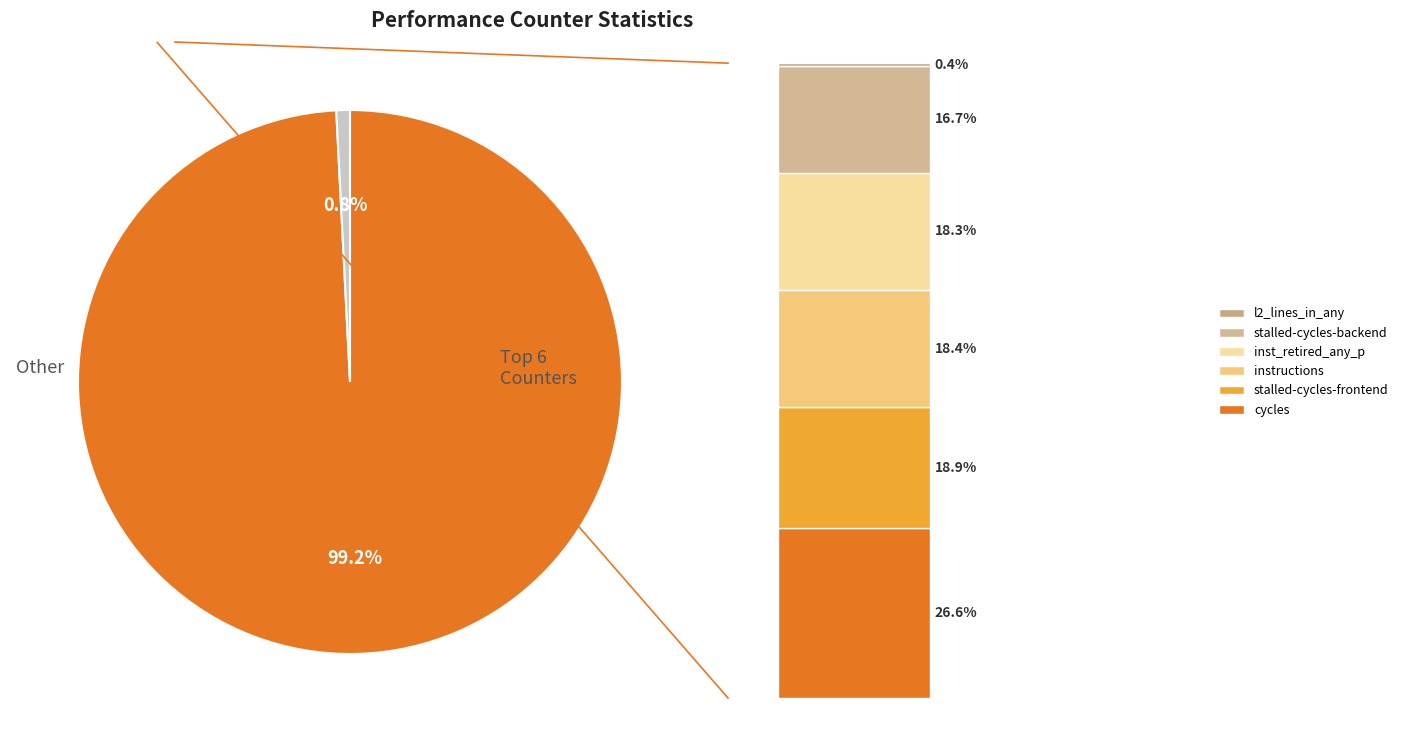

Is it true that stalled-cycles-backend is 27% of the pie?

False